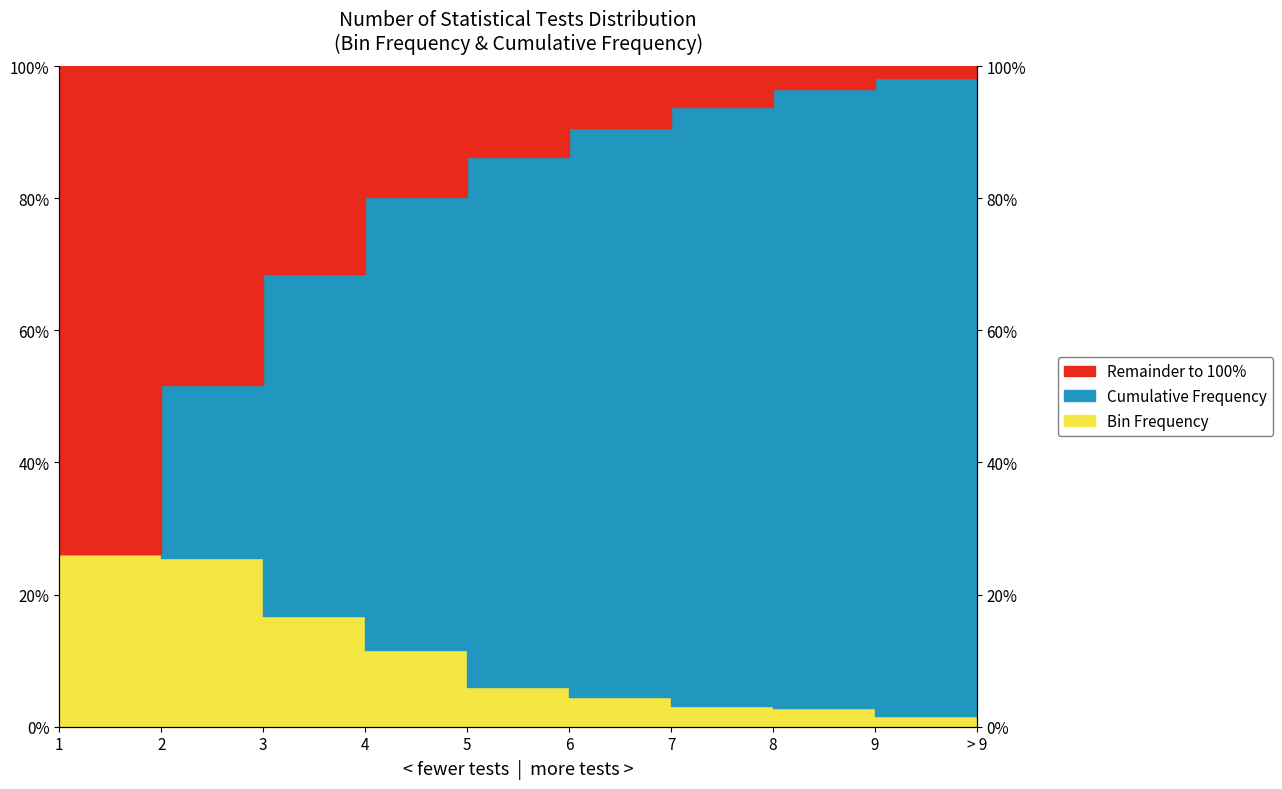

What is the greatest value displayed?

100.0